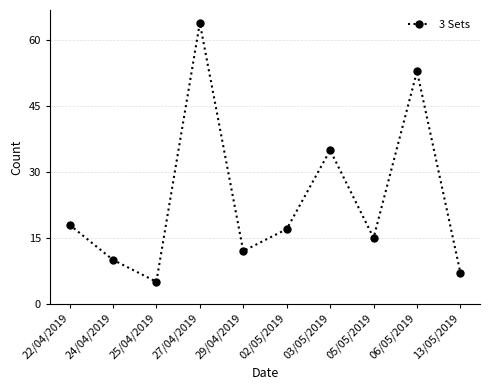

List the labels in order of value, largest first.

27/04/2019, 06/05/2019, 03/05/2019, 22/04/2019, 02/05/2019, 05/05/2019, 29/04/2019, 24/04/2019, 13/05/2019, 25/04/2019